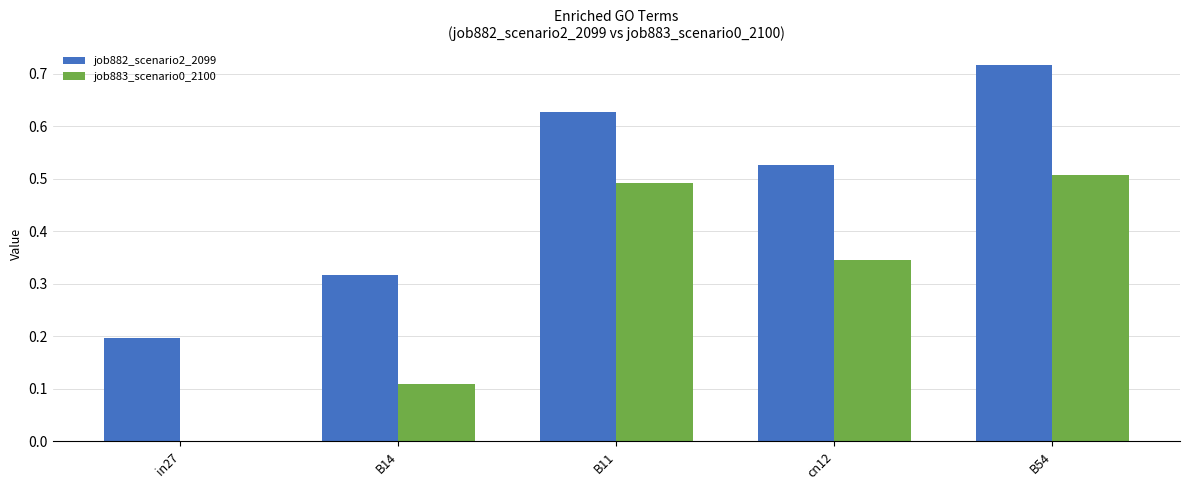

Which series has the widest spread of values?

job882_scenario2_2099